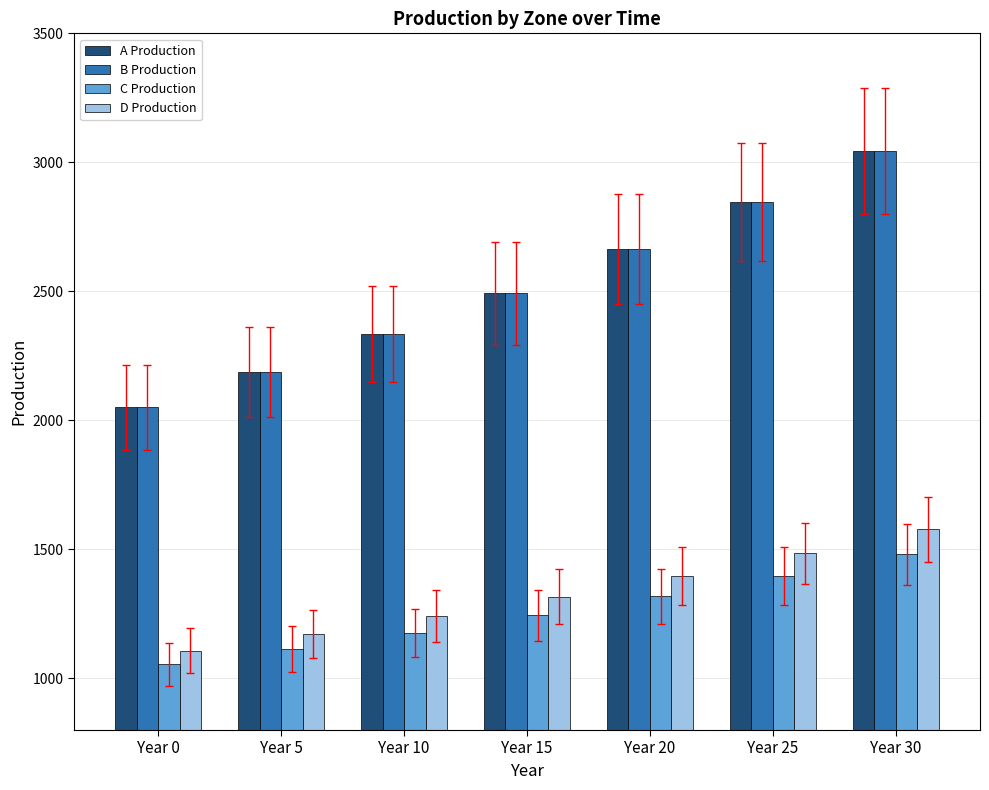

Reading left to right, list all the values displayed in this chart.

A Production: Year 0=2050.0	Year 5=2186.7	Year 10=2333.9	Year 15=2492.4	Year 20=2662.9	Year 25=2846.5	Year 30=3044.2
B Production: Year 0=2050.0	Year 5=2186.7	Year 10=2333.9	Year 15=2492.4	Year 20=2662.9	Year 25=2846.5	Year 30=3044.2
C Production: Year 0=1054.0	Year 5=1113.0	Year 10=1176.4	Year 15=1244.5	Year 20=1317.7	Year 25=1396.3	Year 30=1480.9
D Production: Year 0=1108.0	Year 5=1172.7	Year 10=1242.4	Year 15=1317.3	Year 20=1398.0	Year 25=1484.8	Year 30=1578.2